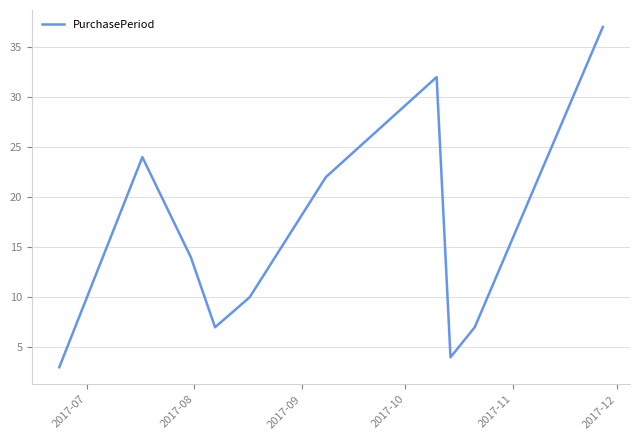

What is the maximum value shown in the chart?

37